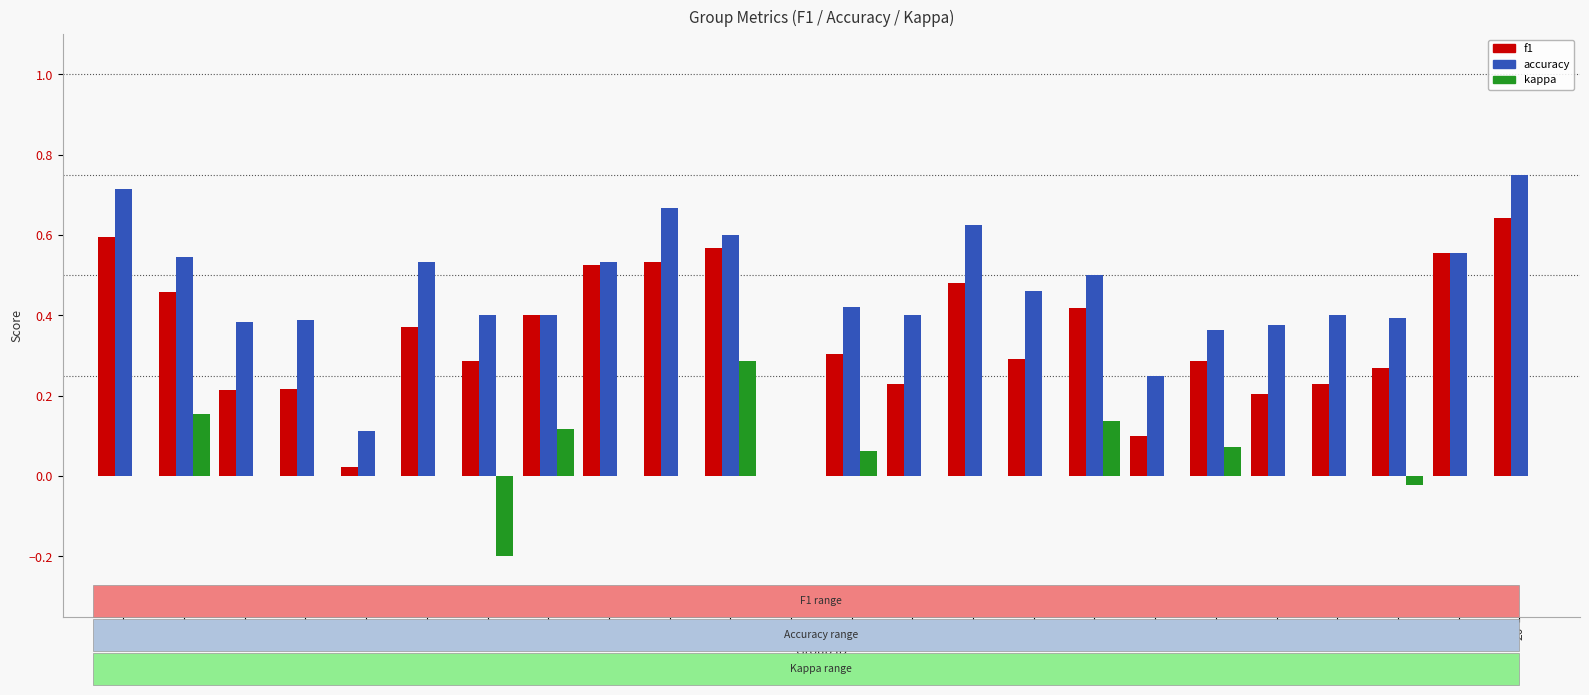

Is the value of accuracy at 1 greater than the value of f1 at 26?

Yes